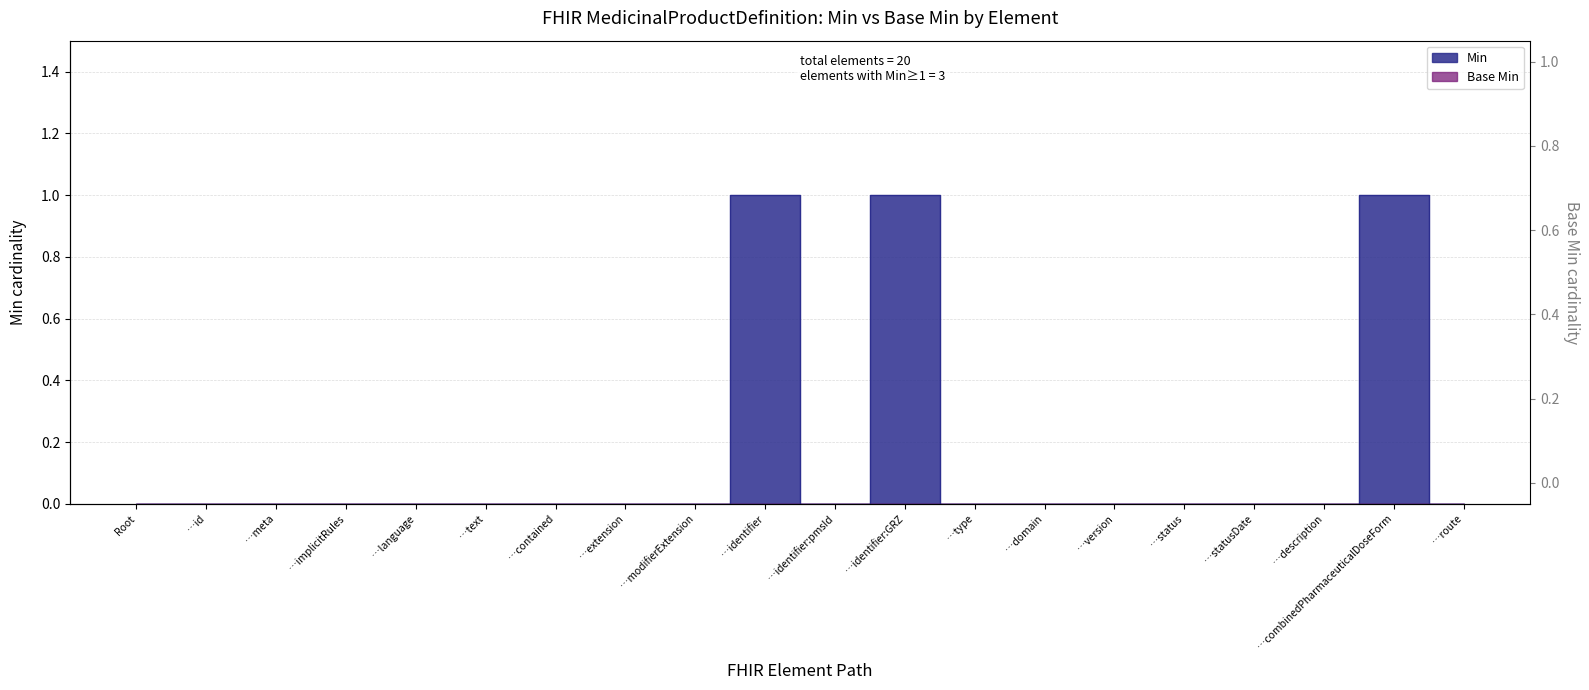

Rank the categories by value from lowest to highest.

MedicinalProductDefinition, MedicinalProductDefinition.id, MedicinalProductDefinition.meta, MedicinalProductDefinition.implicitRules, MedicinalProductDefinition.language, MedicinalProductDefinition.text, MedicinalProductDefinition.contained, MedicinalProductDefinition.extension, MedicinalProductDefinition.modifierExtension, MedicinalProductDefinition.identifier:pmsId, MedicinalProductDefinition.type, MedicinalProductDefinition.domain, MedicinalProductDefinition.version, MedicinalProductDefinition.status, MedicinalProductDefinition.statusDate, MedicinalProductDefinition.description, MedicinalProductDefinition.route, MedicinalProductDefinition.identifier, MedicinalProductDefinition.identifier:GRZ, MedicinalProductDefinition.combinedPharmaceuticalDoseForm